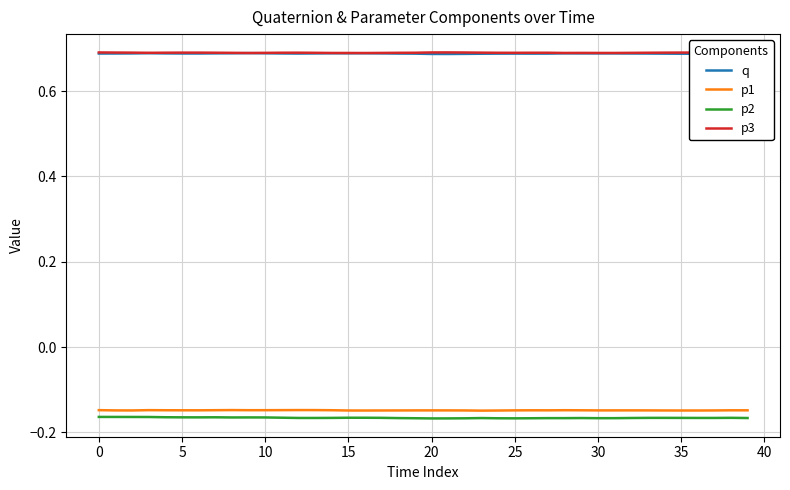

What is the sum of all q values?

27.5